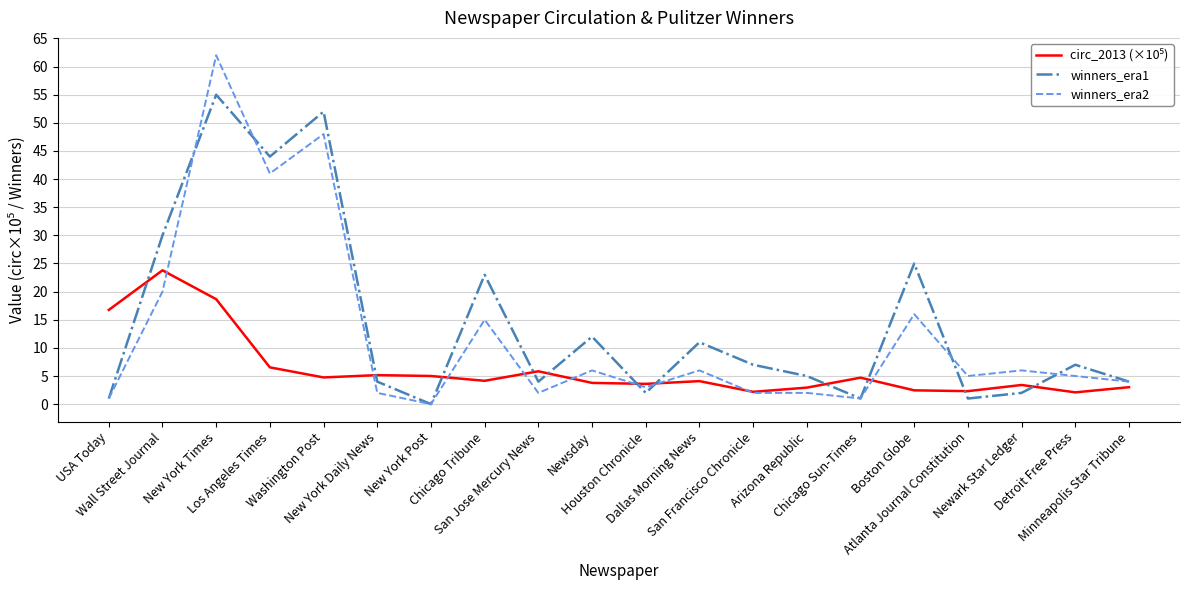

What is the maximum value shown in the chart?

62.0